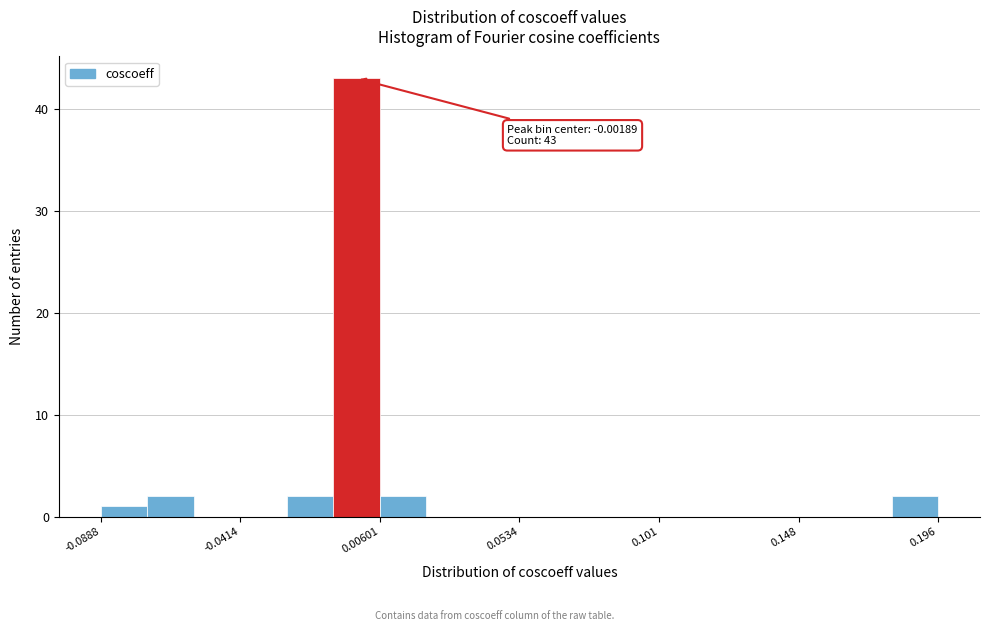

Around what value on the x-axis is the tallest bar? Give the approximate position of its centre, as read against the axis.

0.000